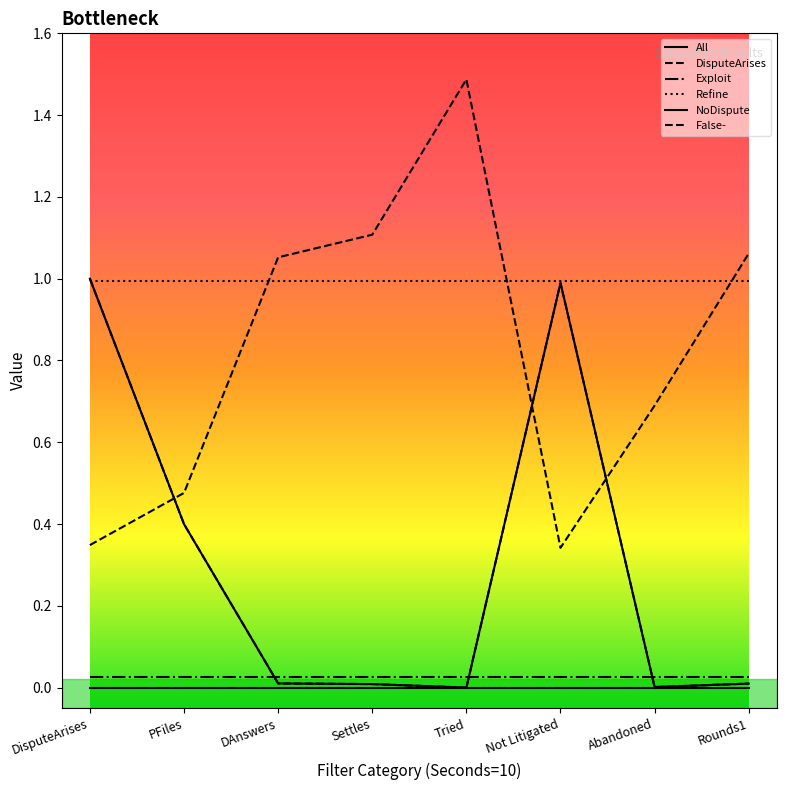

Which series has the largest total across all categories?

Refine